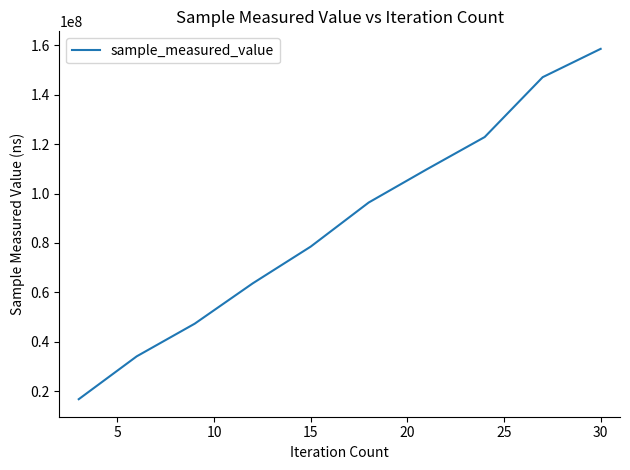

What is the sum of all values?

875155686